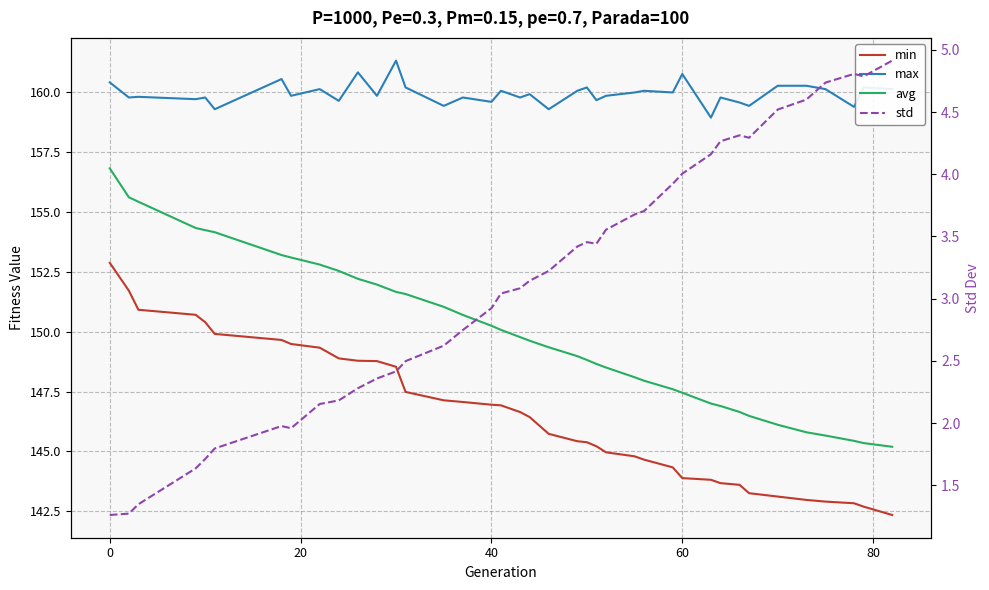

What is the label of the 17th point from the left?

40